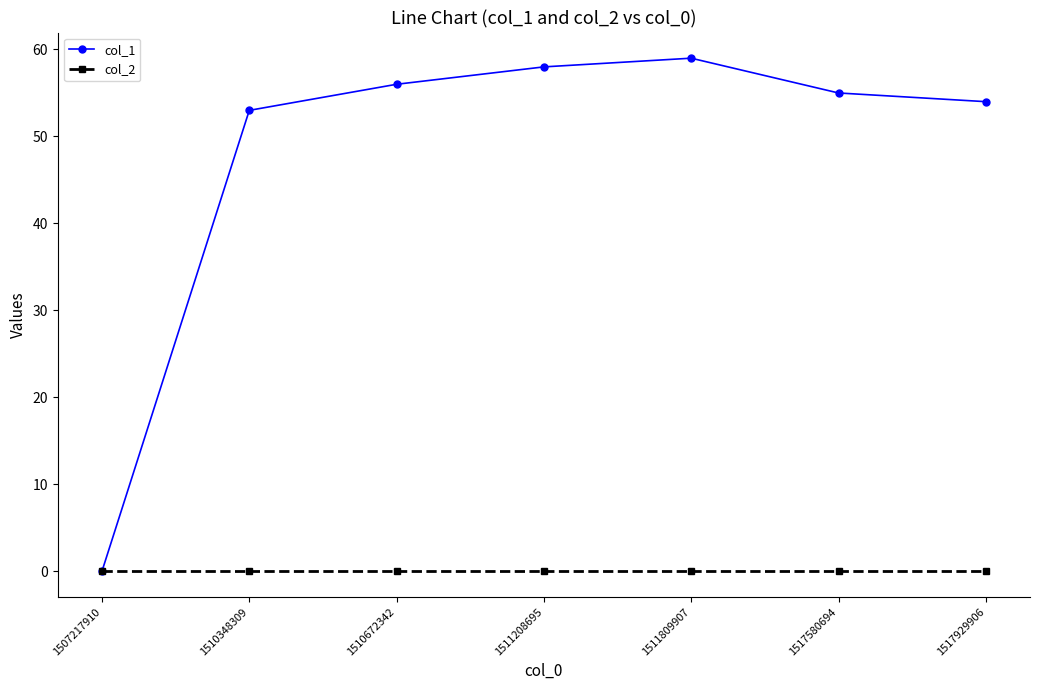

What is the spread (max minus min) of values at 1511208695?

58